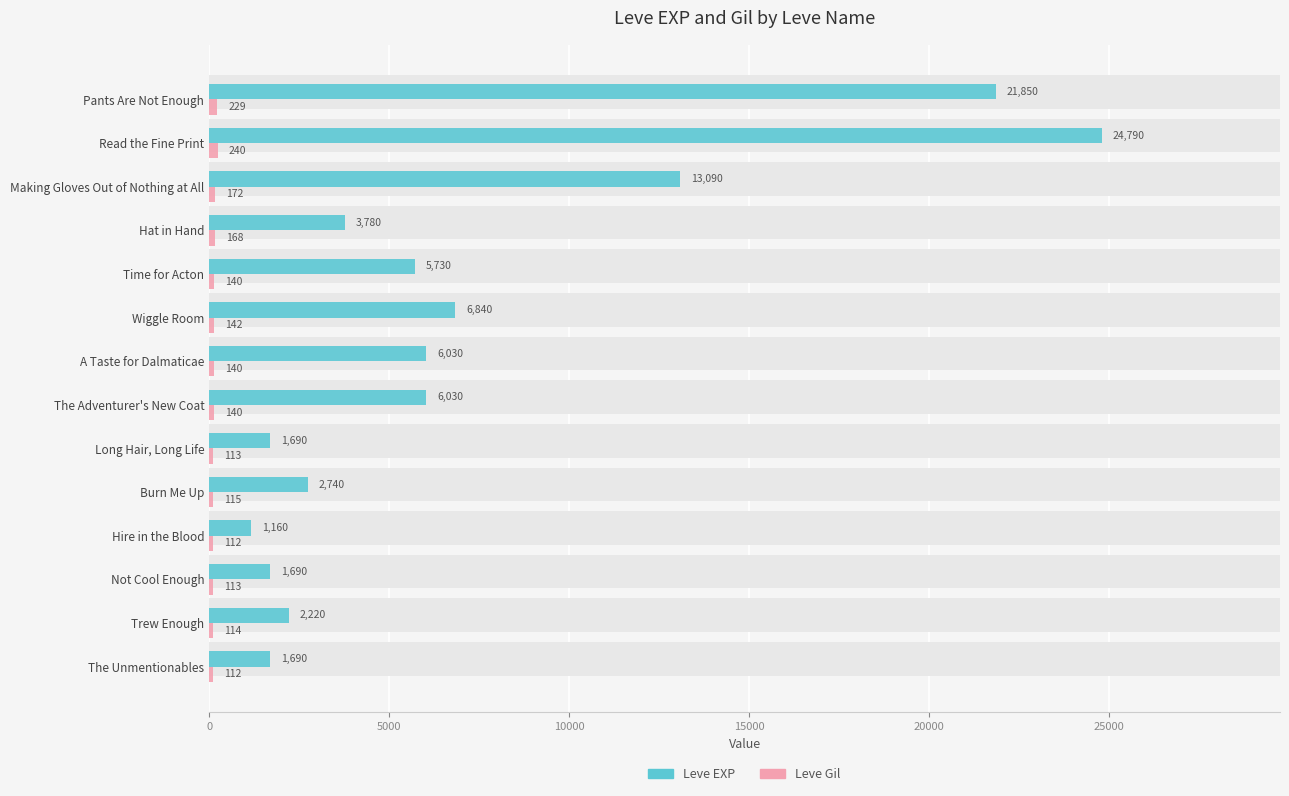

What is the difference between the maximum and minimum values in the Leve EXP series?

23630